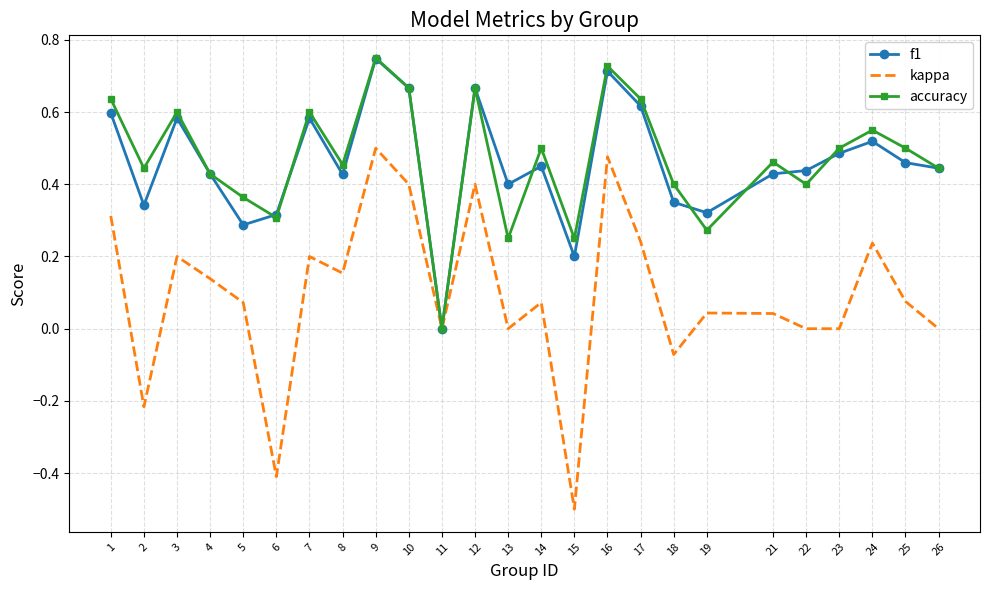

True or false: f1 has more than 0 interior local peaks.

True